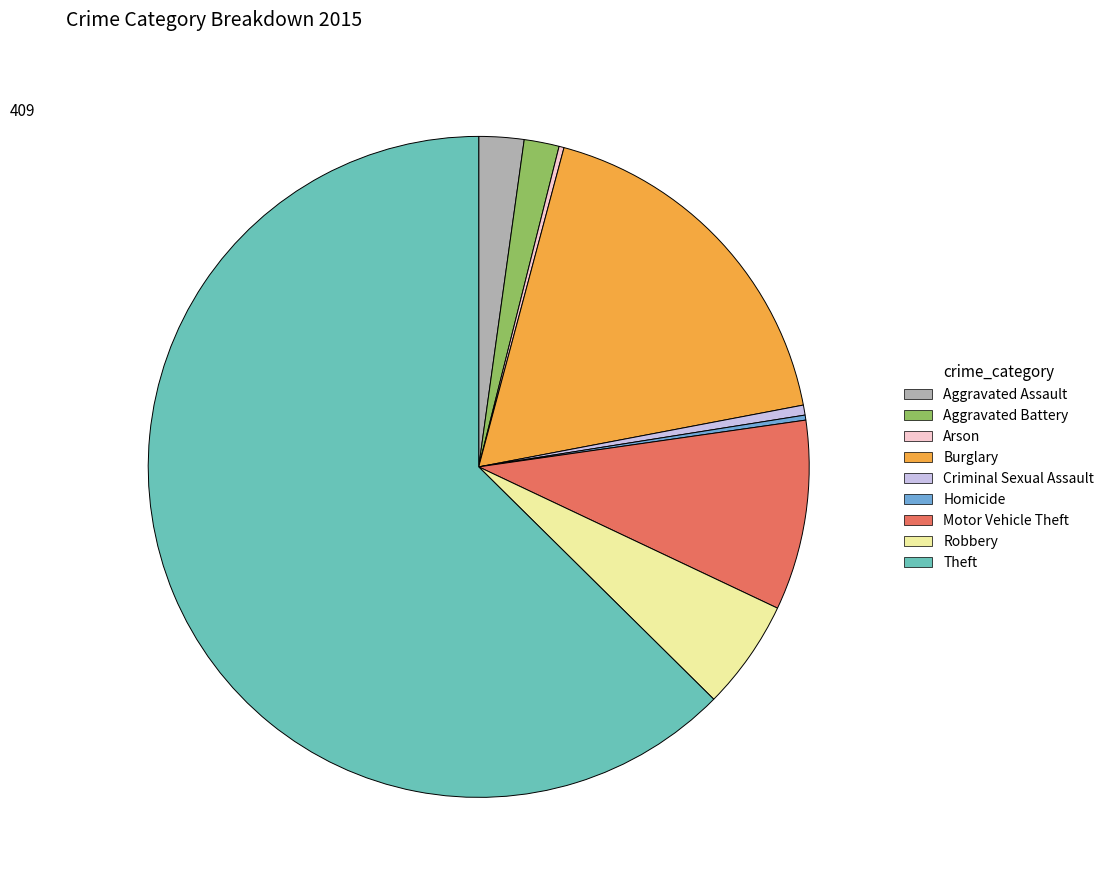

Between Robbery and Aggravated Battery, which is larger?

Robbery